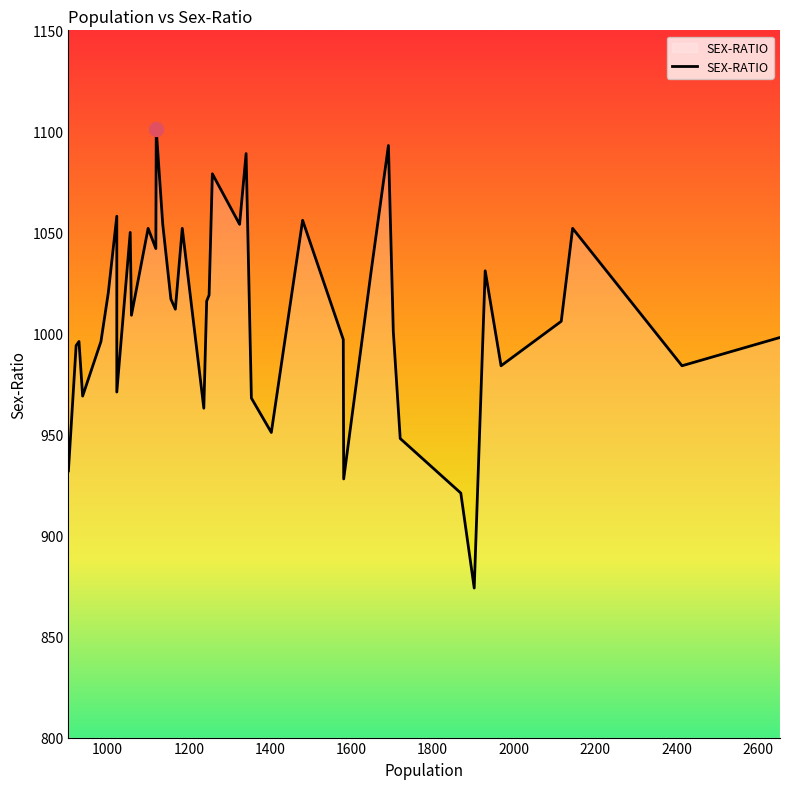

How many points are lower than both their immediate neighbors (excluding endpoints)?

12